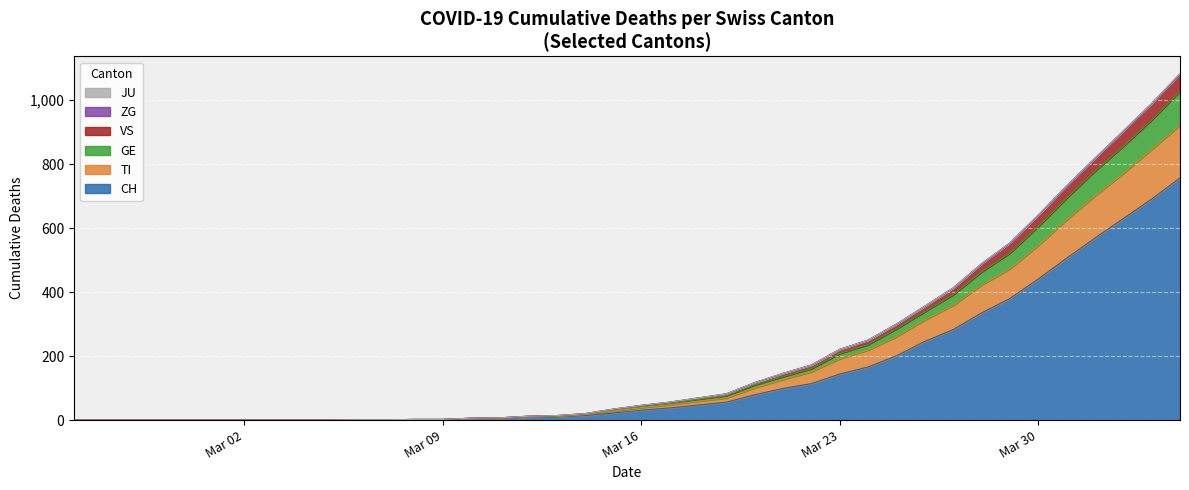

What is the maximum value for CH?

757